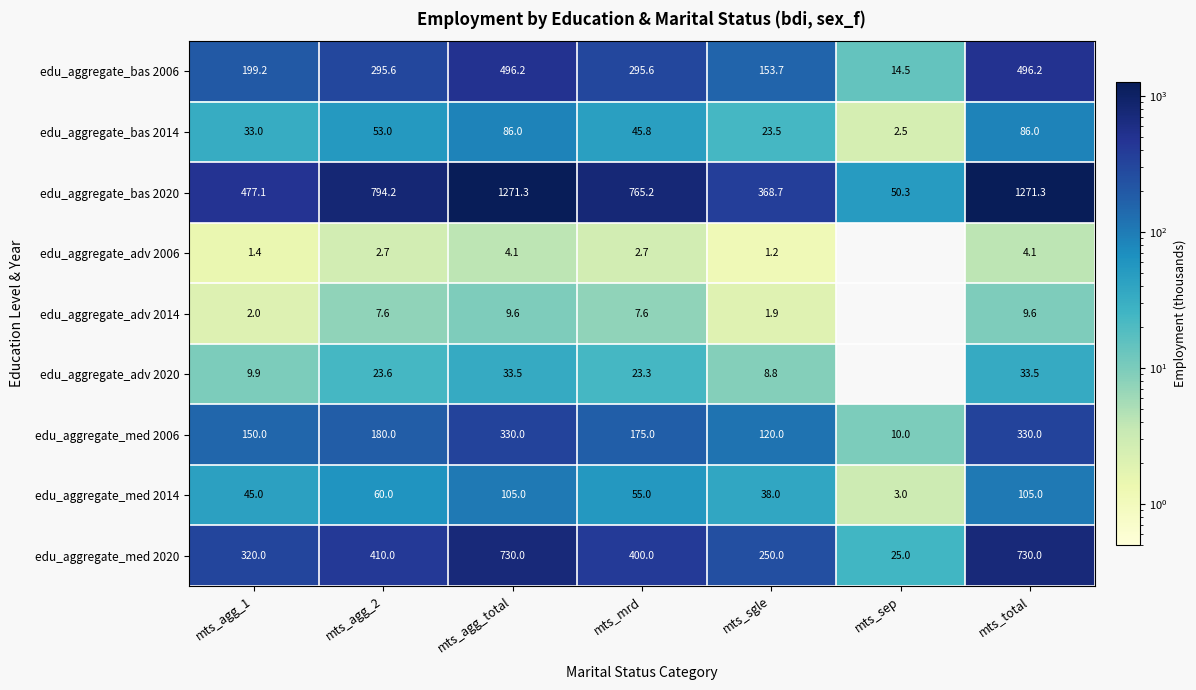

At which label does edu_aggregate_med 2020 reach its minimum?

mts_sep